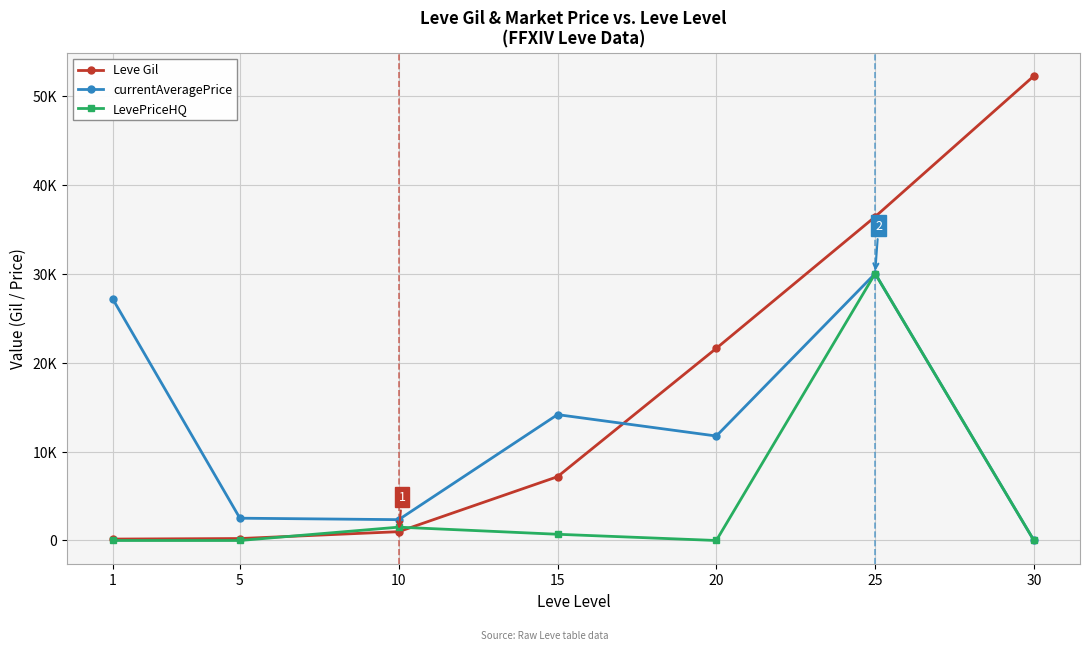

Which series changed the most between 10 and 15?

currentAveragePrice